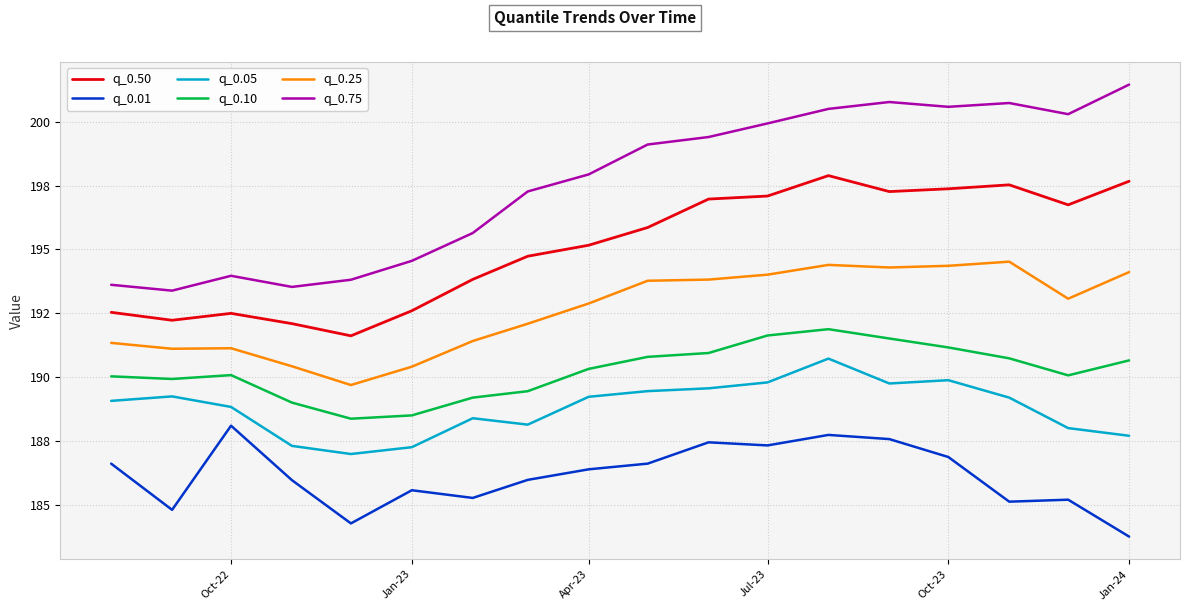

True or false: q_0.75 and q_0.05 intersect in this chart.

False